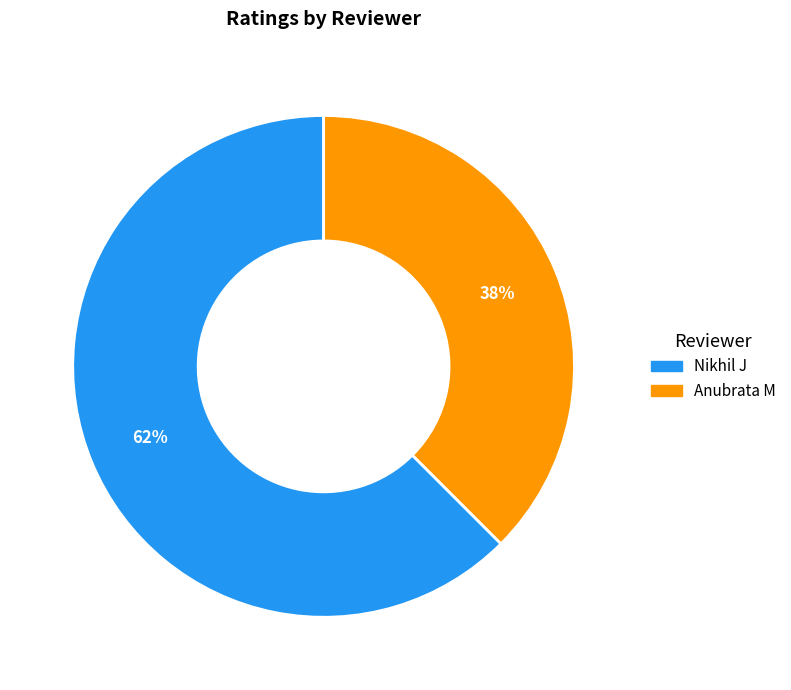

What is the smallest slice in the pie chart?

Anubrata M